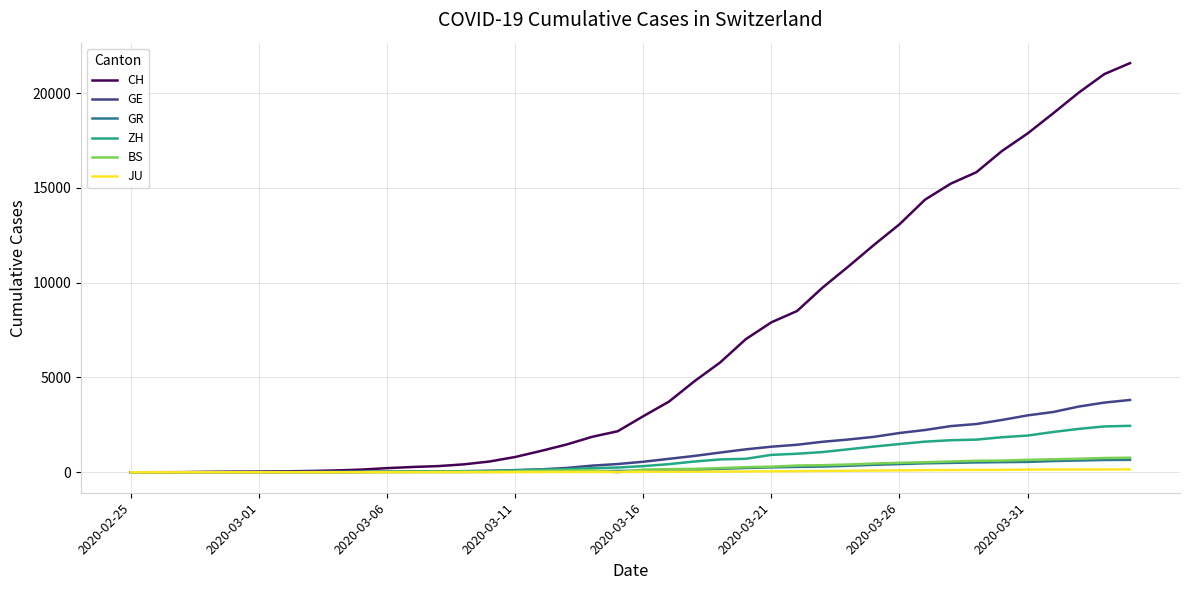

What is the difference between the second highest and second lowest values in the ZH series?

2418